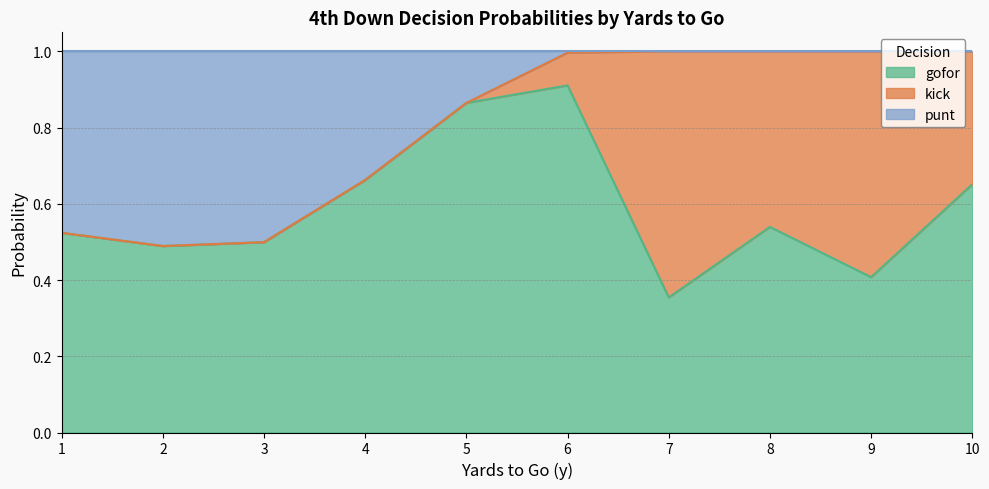

True or false: gofor has more than 1 points higher than both neighbors.

True